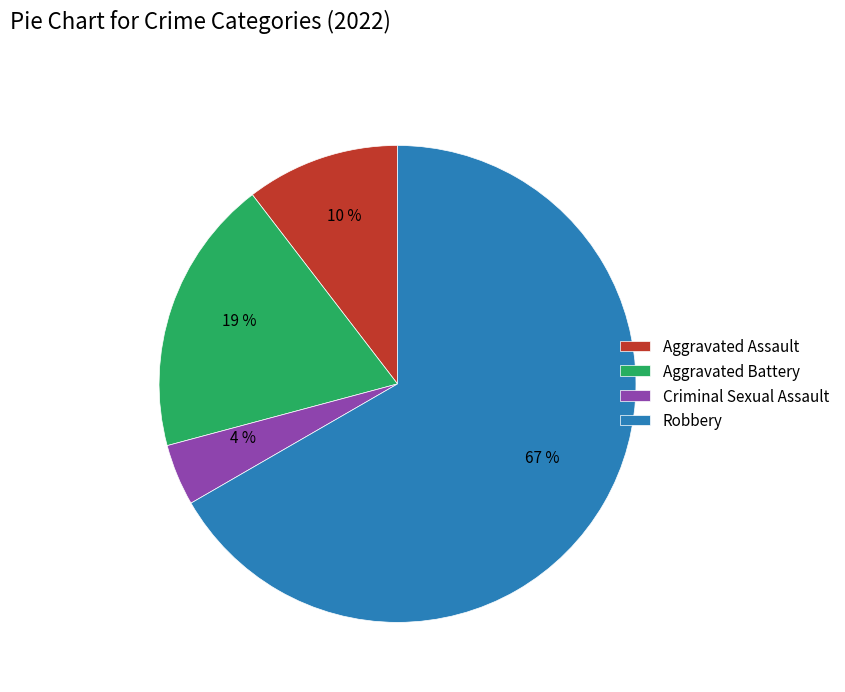

To the nearest percent, what percentage of the pie is Aggravated Battery?

19%